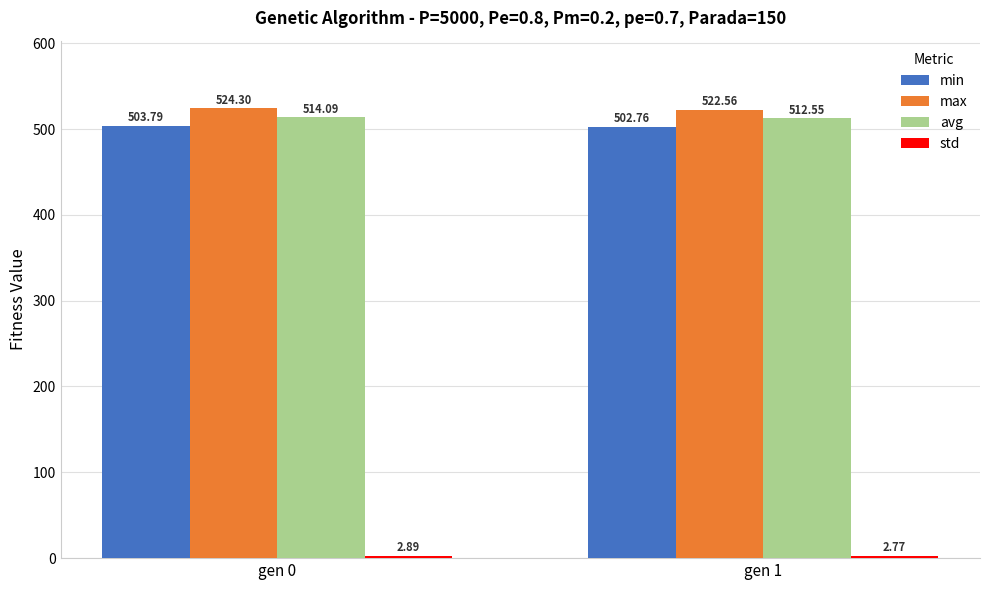

At which label does max first exceed 524?

gen 0